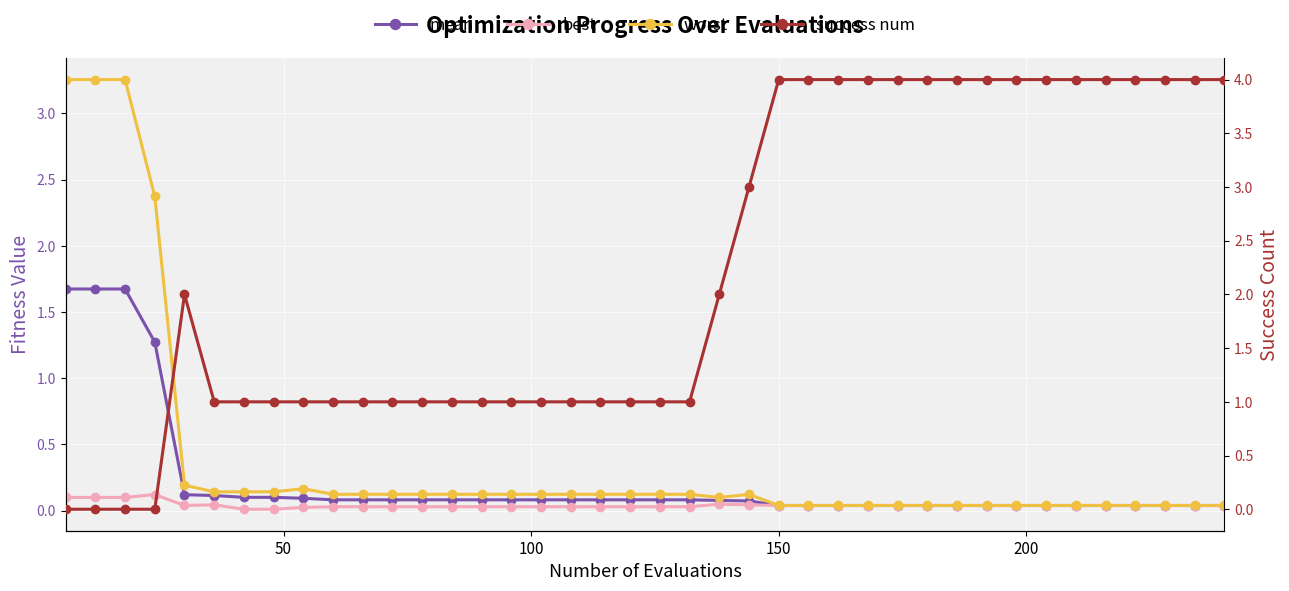

What is the difference between the maximum and minimum values in the mean series?

1.6